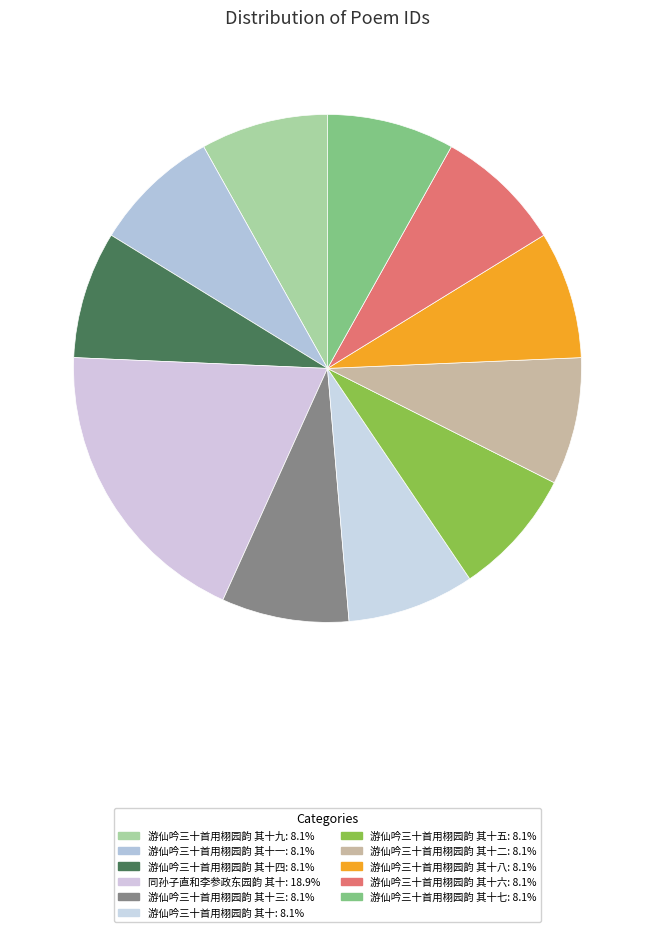

Count the number of slices in the pie.

11